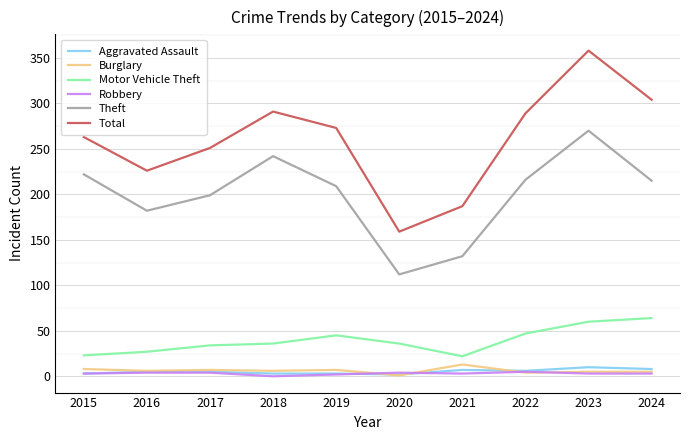

What is the maximum value for Robbery?

5